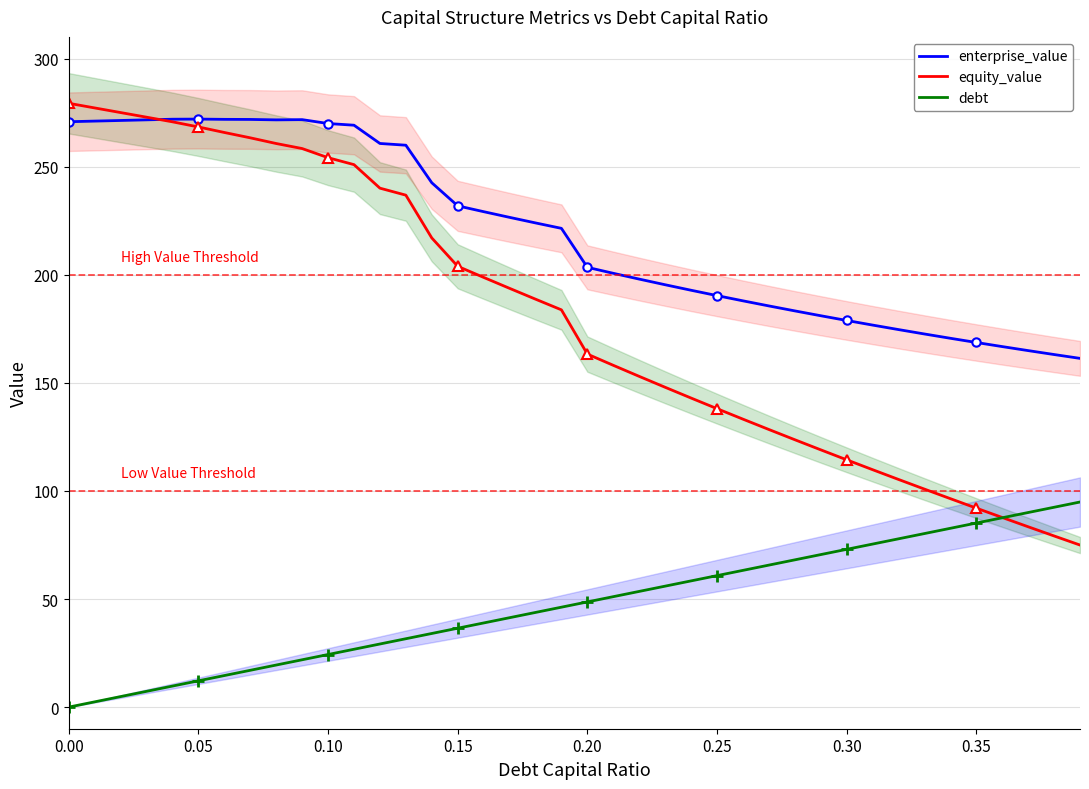

True or false: enterprise_value and debt intersect in this chart.

False